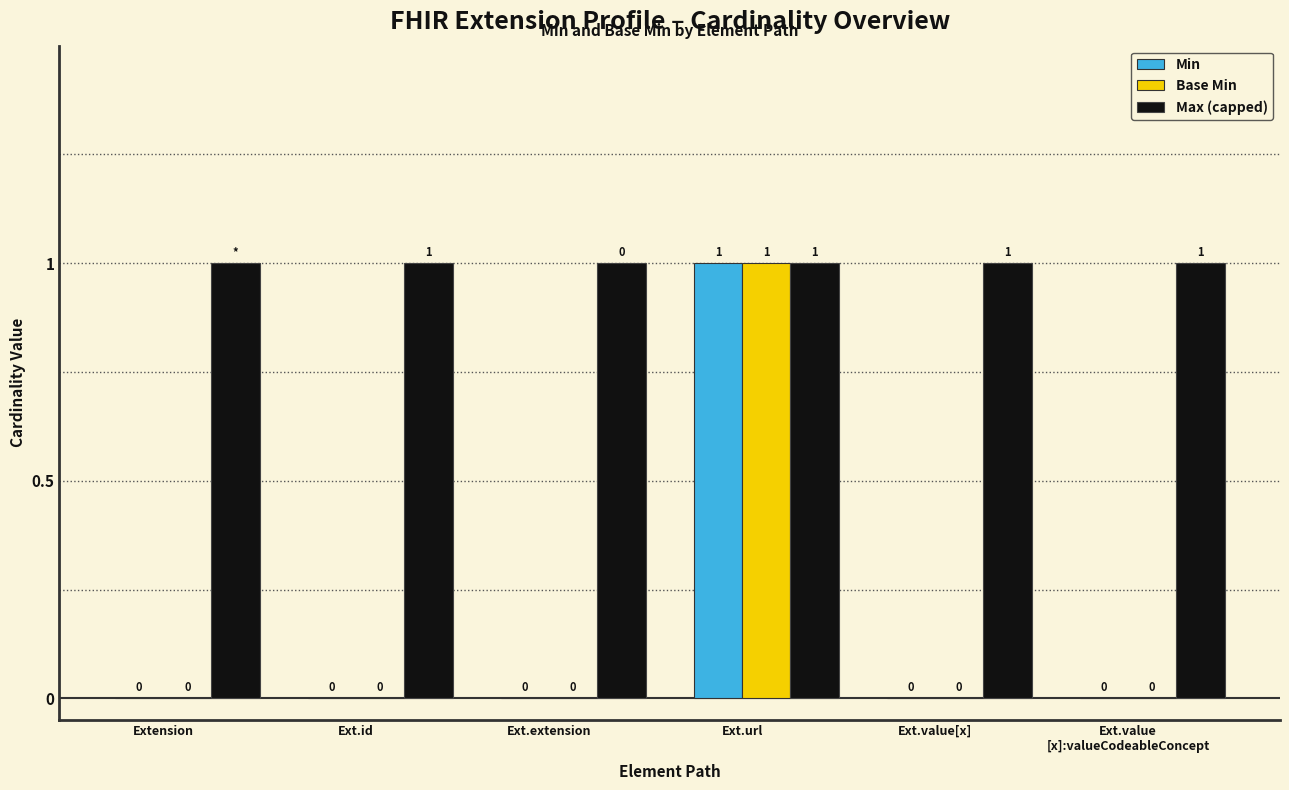

Reading right to left, transcribe all the data shown in this chart.

Min: Ext.value
[x]:valueCodeableConcept=0	Ext.value[x]=0	Ext.url=1	Ext.extension=0	Ext.id=0	Extension=0
Base Min: Ext.value
[x]:valueCodeableConcept=0	Ext.value[x]=0	Ext.url=1	Ext.extension=0	Ext.id=0	Extension=0
Max (capped): Ext.value
[x]:valueCodeableConcept=1	Ext.value[x]=1	Ext.url=1	Ext.extension=1	Ext.id=1	Extension=1